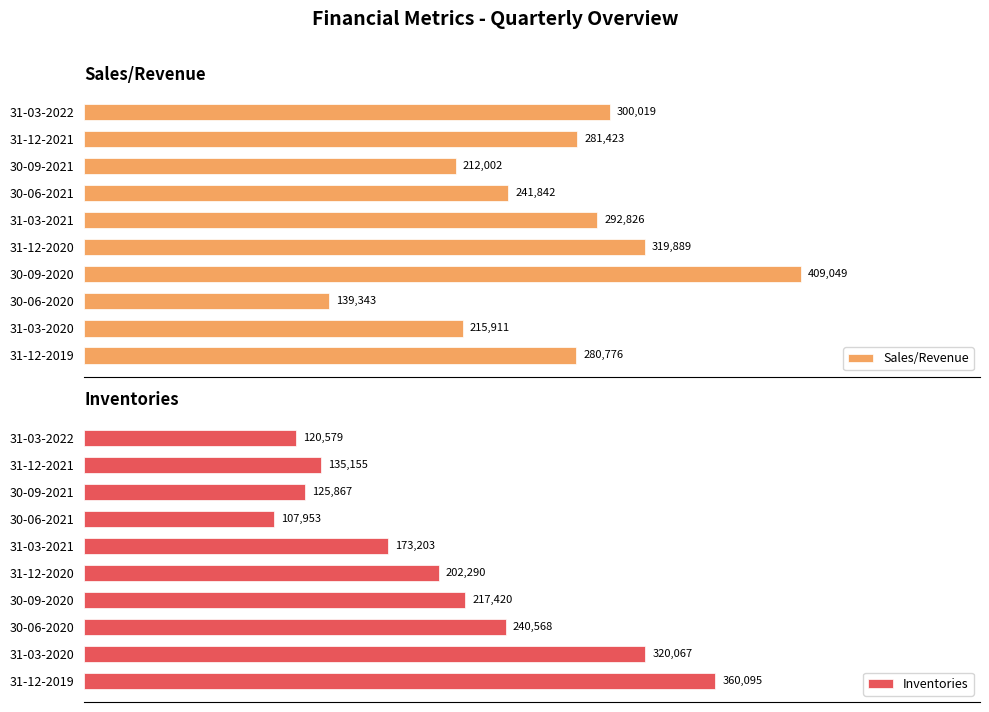

What is the difference between the maximum and minimum values in the Inventories series?

252142